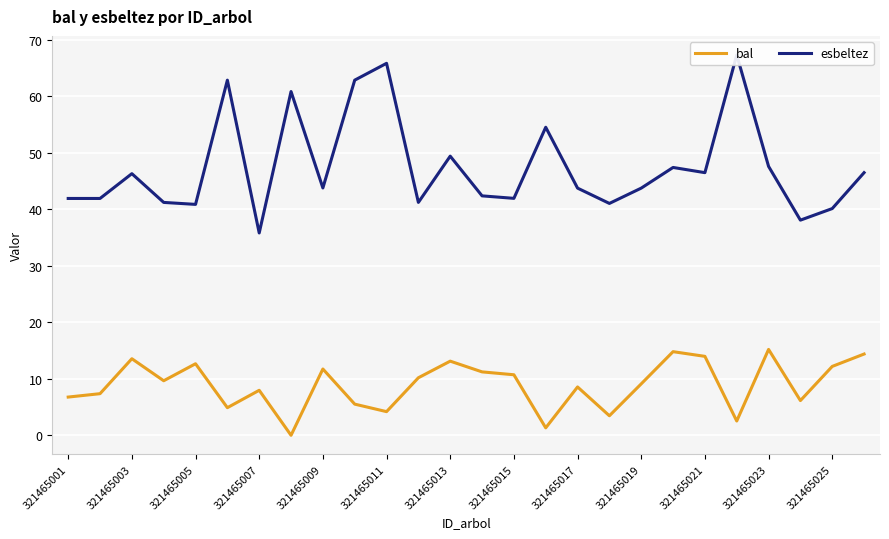

What are all the series names shown in the legend?

bal, esbeltez